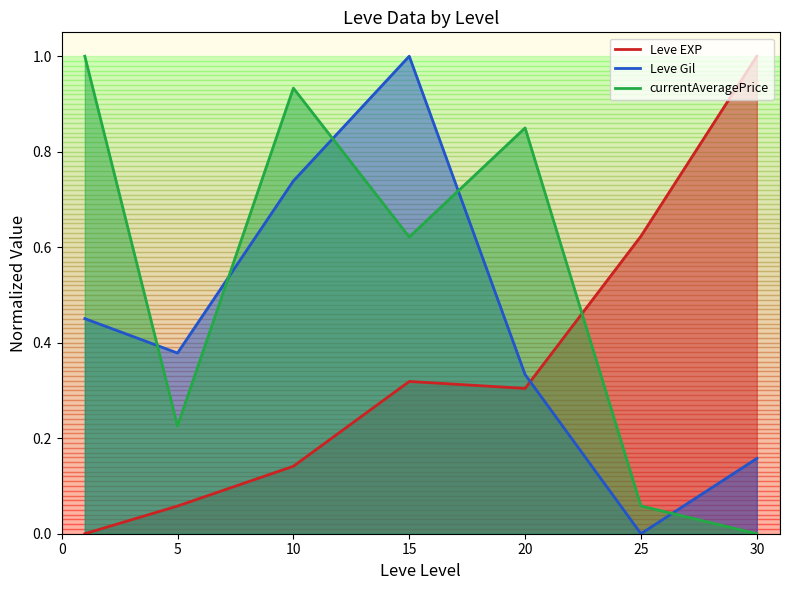

Count the Leve Gil values in the range 0 to 1.

7